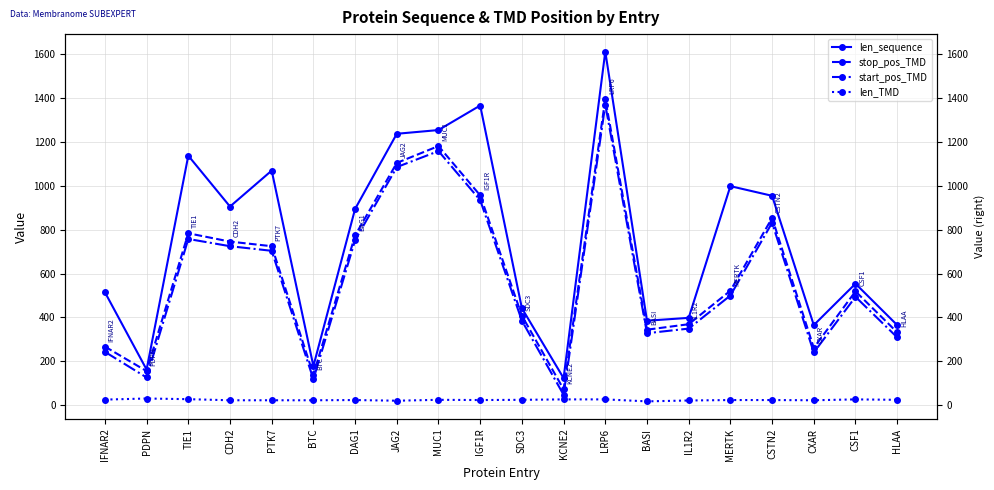

What is the sum of all len_TMD values?

470